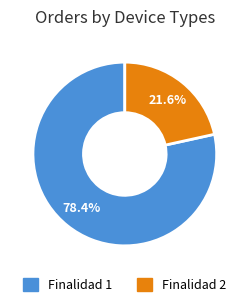

Count the number of slices in the pie.

2